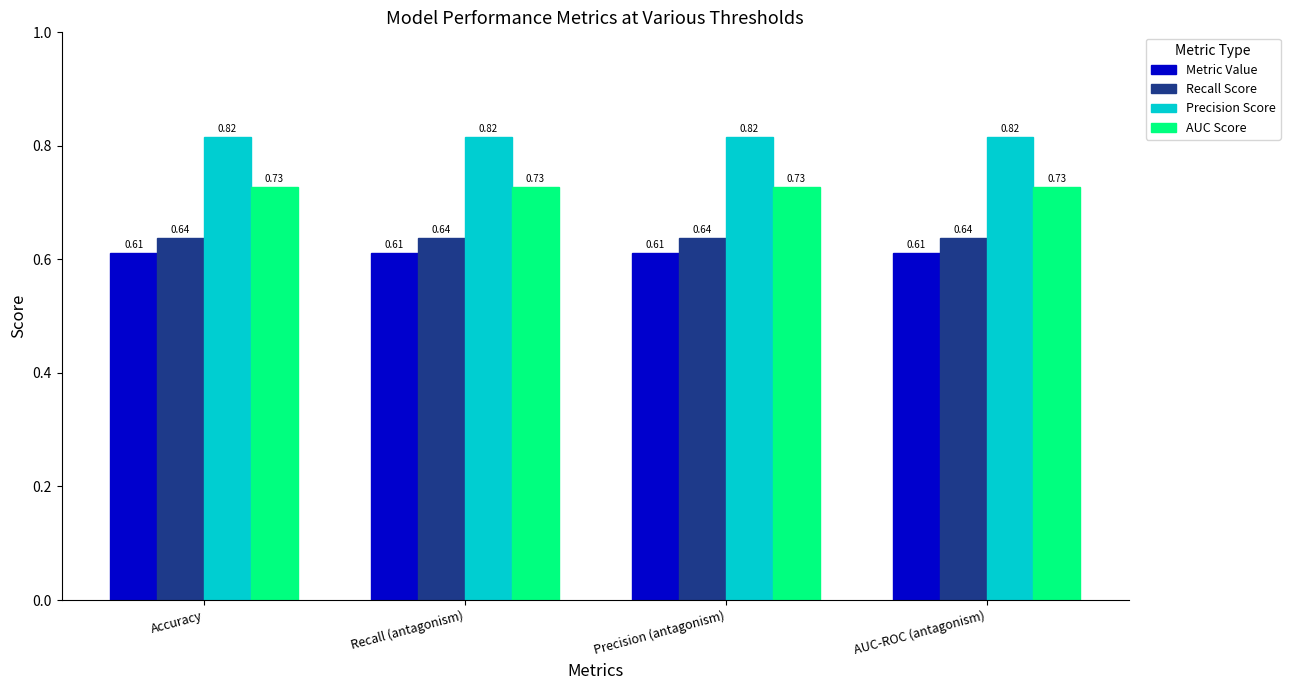

What is the total value across all series at Recall (antagonism)?

2.8